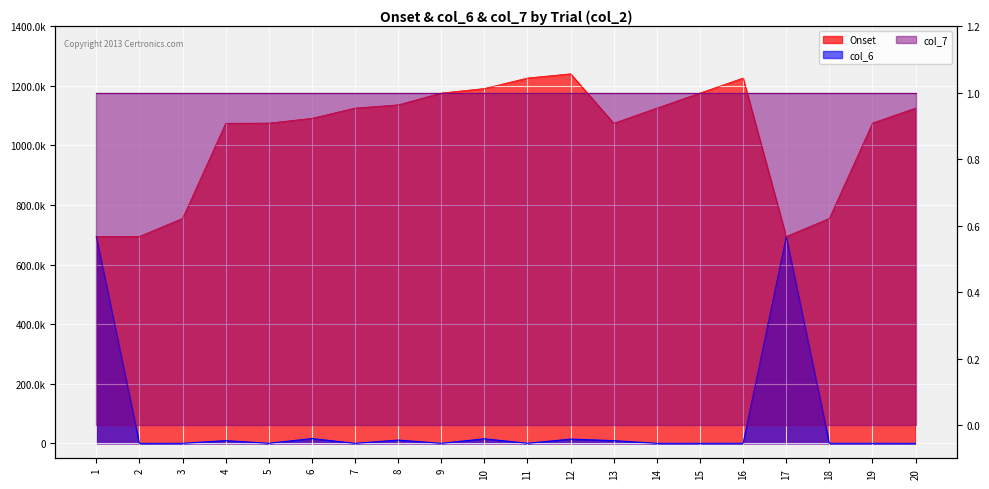

In col_6, how many points are higher than both neighbors (excluding endpoints)?

6